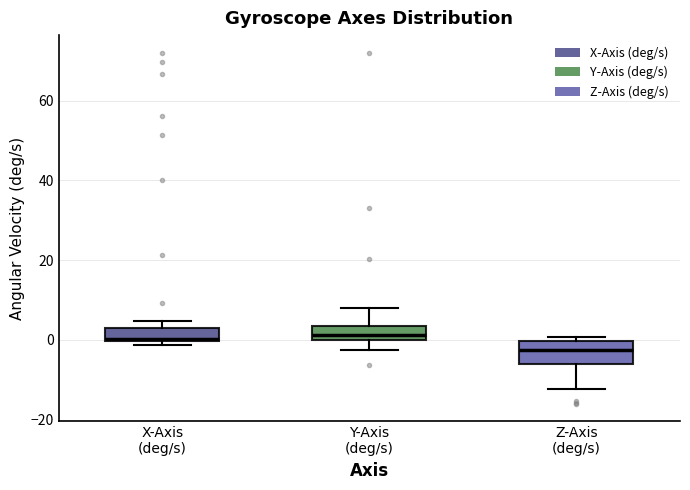

Where is the lower edge of the box for X-Axis (deg/s) on the y-axis? The values are not printed on the chart, so give them approximately, as read against the axis.

0